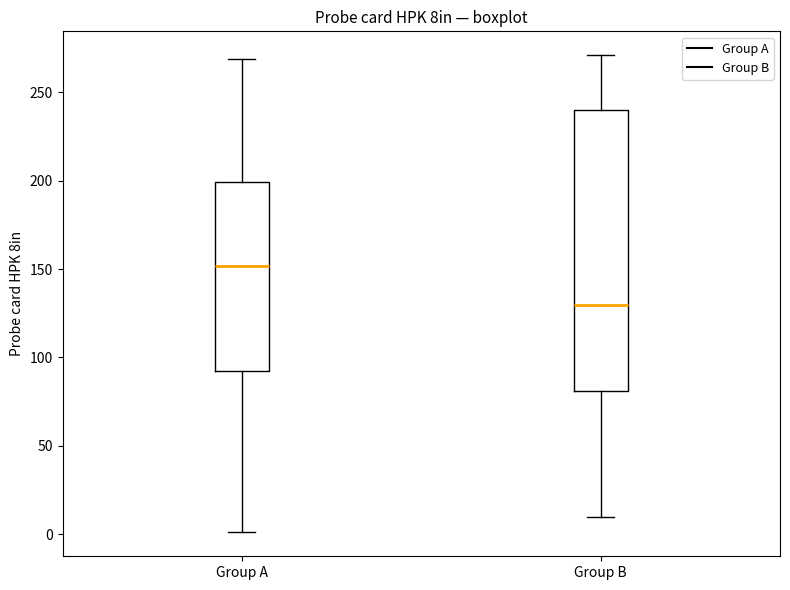

Which box's median line is the highest?

Group A